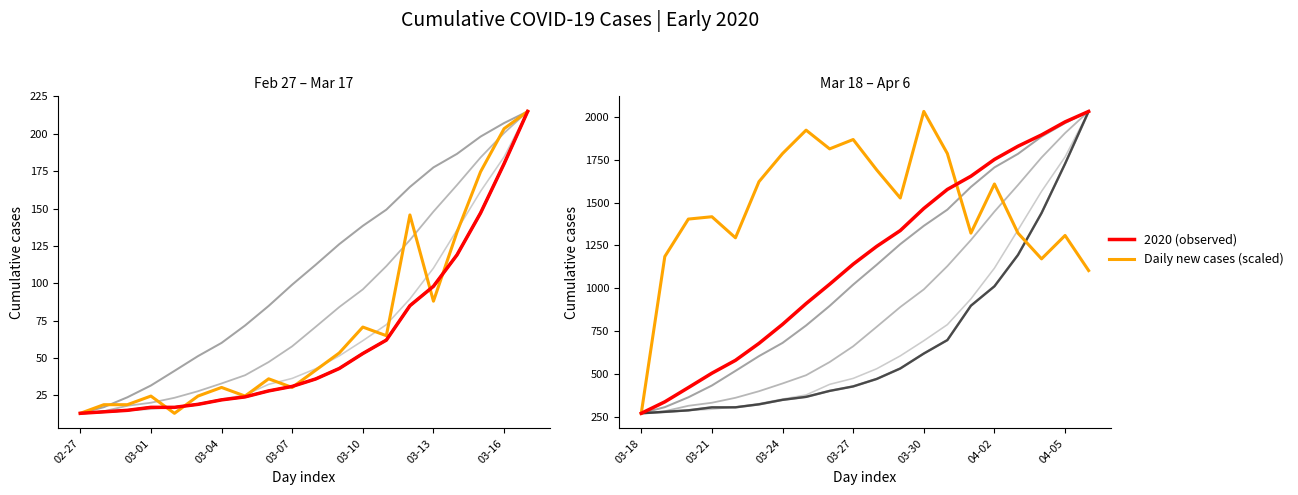

At which label does Daily new cases (scaled) reach its minimum?

03-18